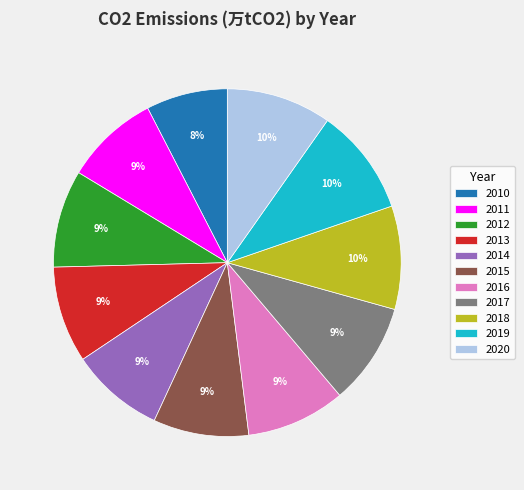

What percentage is the 2012 slice, to the nearest percent?

9%